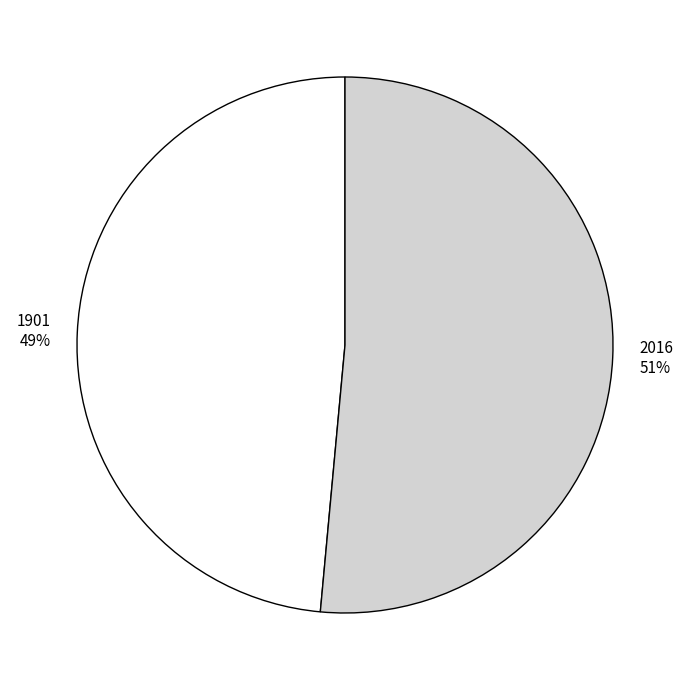

Which slice represents more than half of the pie?

2016